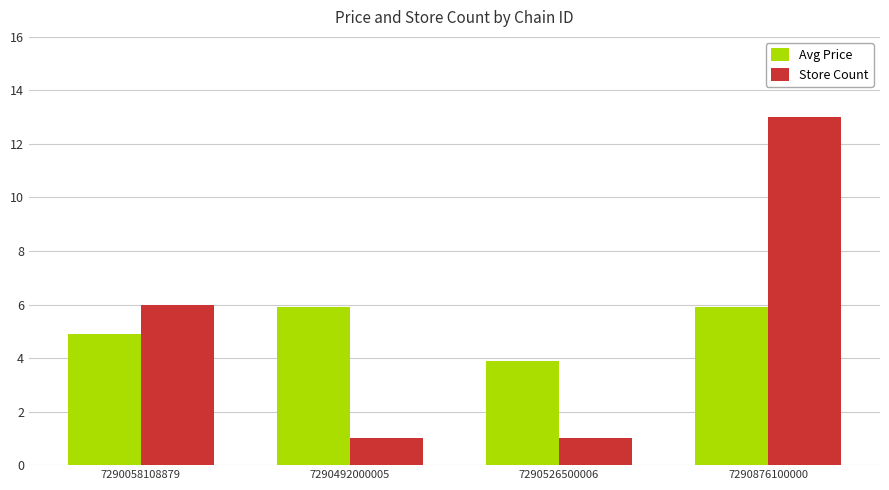

Reading right to left, extract all data points from this chart.

Avg Price: 5.9	3.9	5.9	4.9
Store Count: 13.0	1.0	1.0	6.0